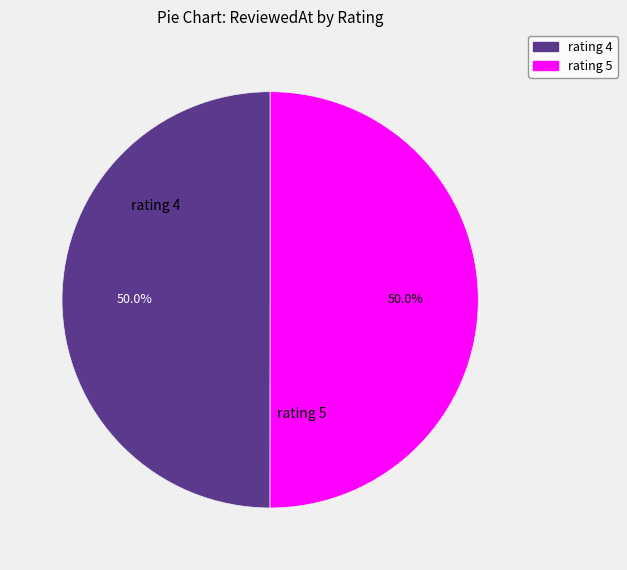

How many segments does this pie chart have?

2